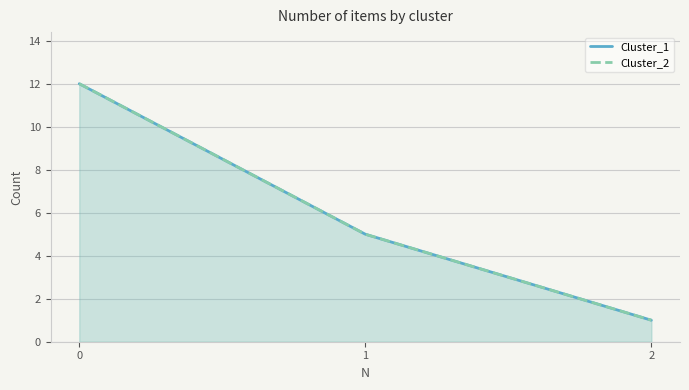

List the labels in order of Cluster_1 value, smallest first.

2, 1, 0